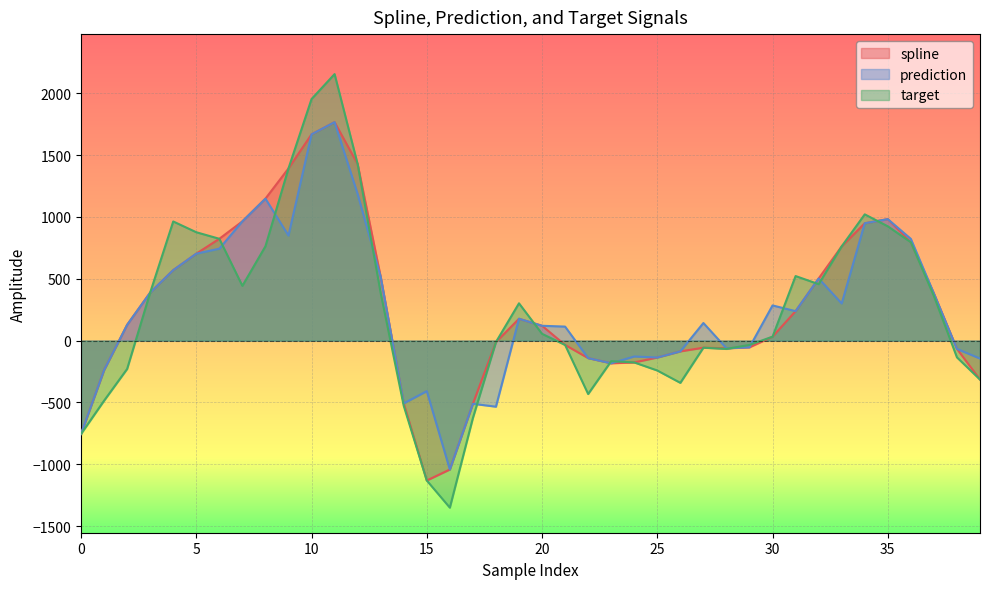

At which label does prediction first exceed 176?

3